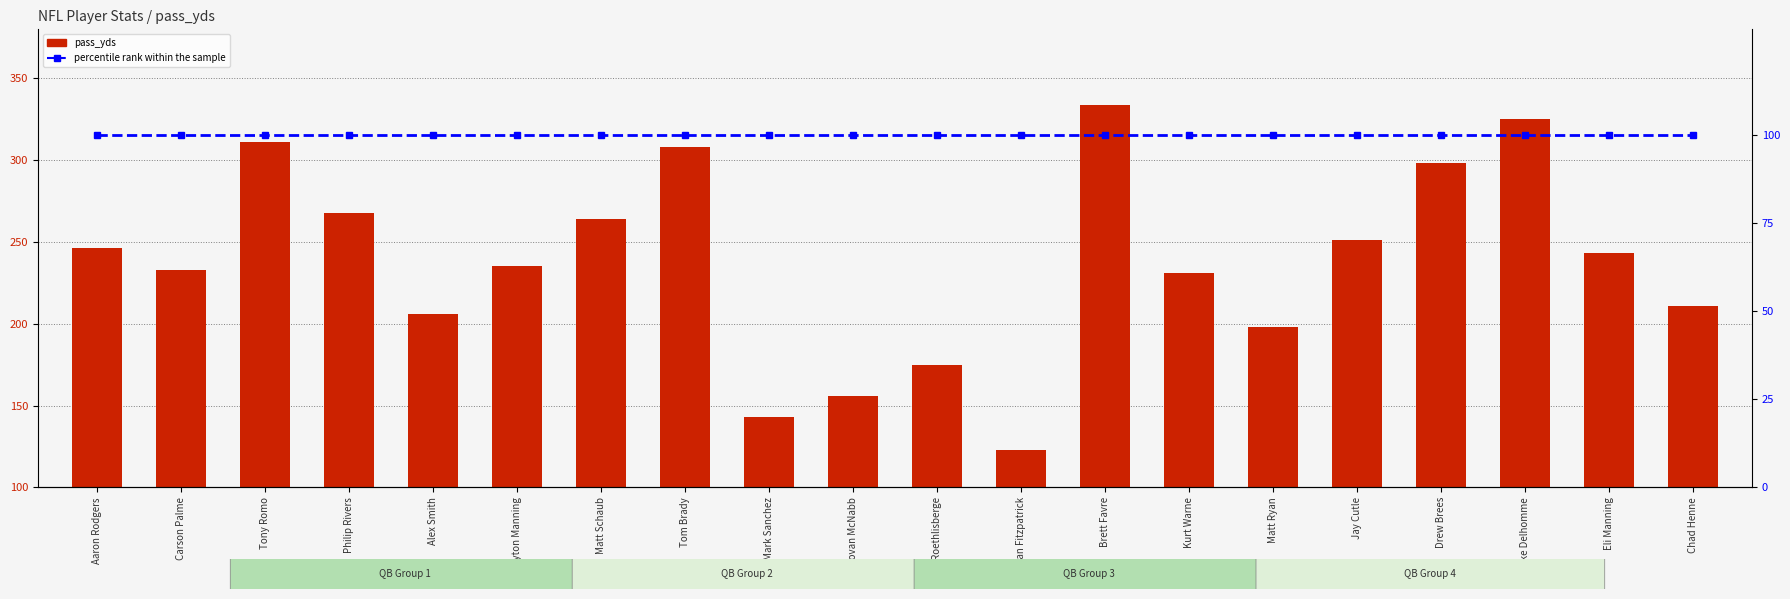

What are all the series names shown in the legend?

pass_yds, percentile rank within the sample